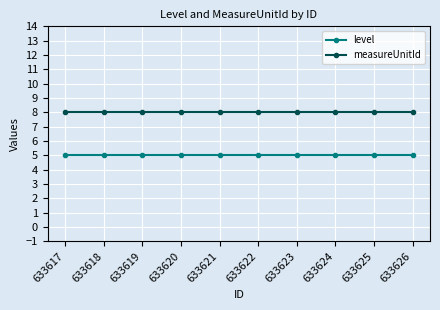

True or false: level and measureUnitId intersect in this chart.

False